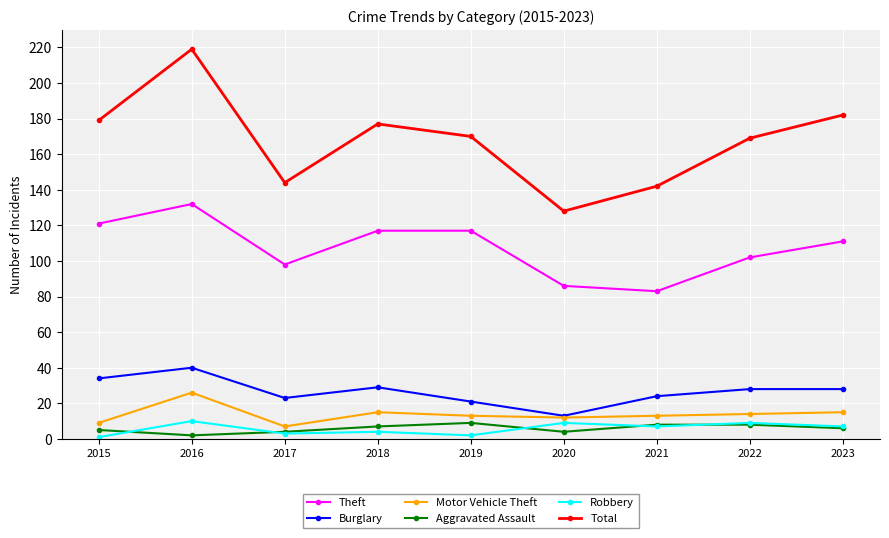

Where is the first local maximum for Total?

2016